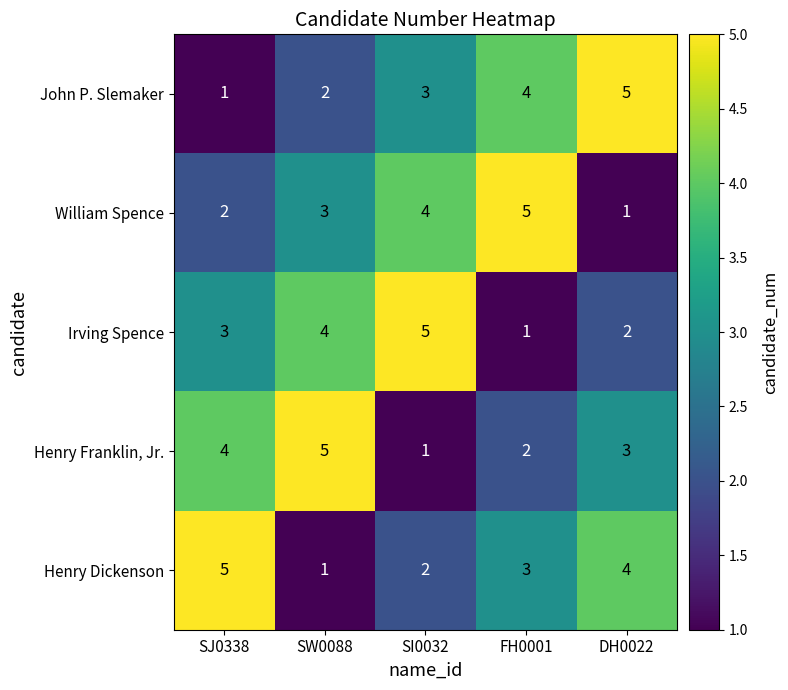

What is the spread (max minus min) of values at SI0032?

4